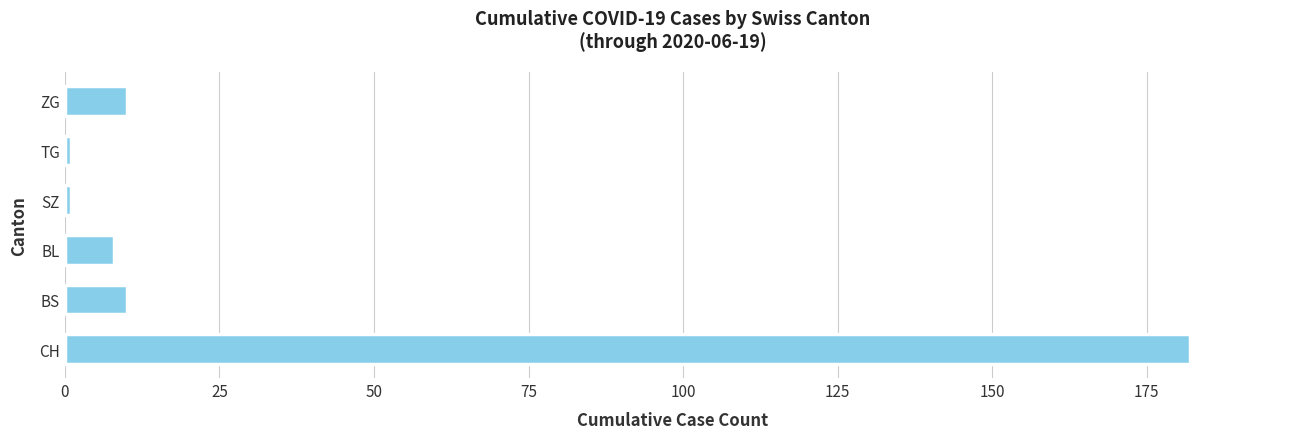

Are the bars grouped side by side (vs. stacked)?

No